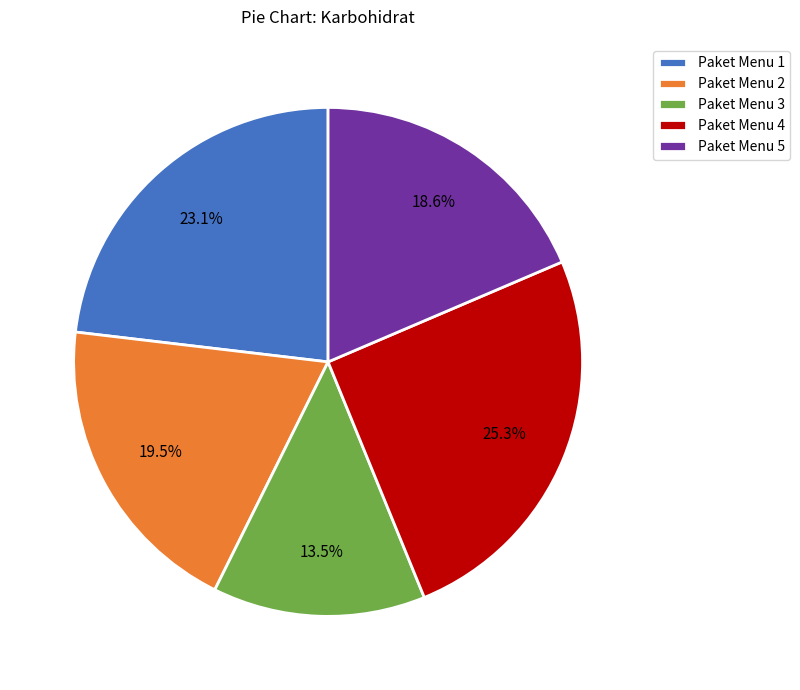

Is there a majority slice in this chart?

No